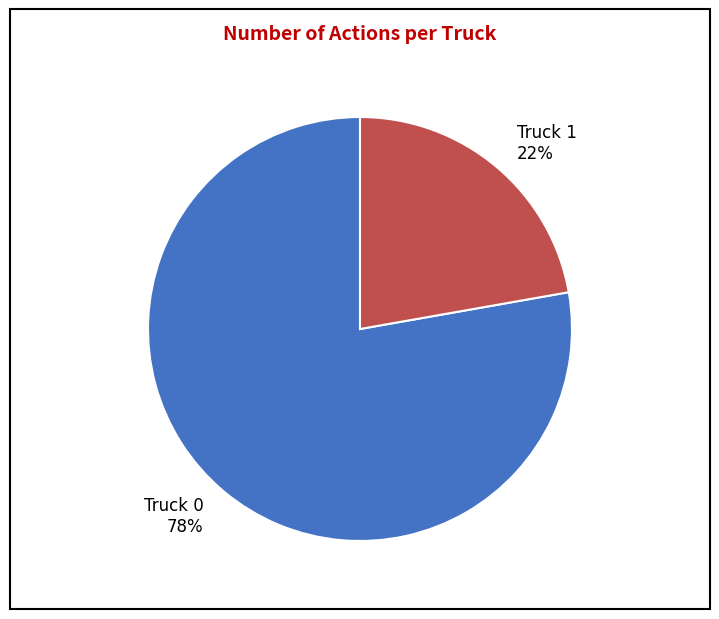

The Truck 1 slice represents 14% of the pie. True or false?

False